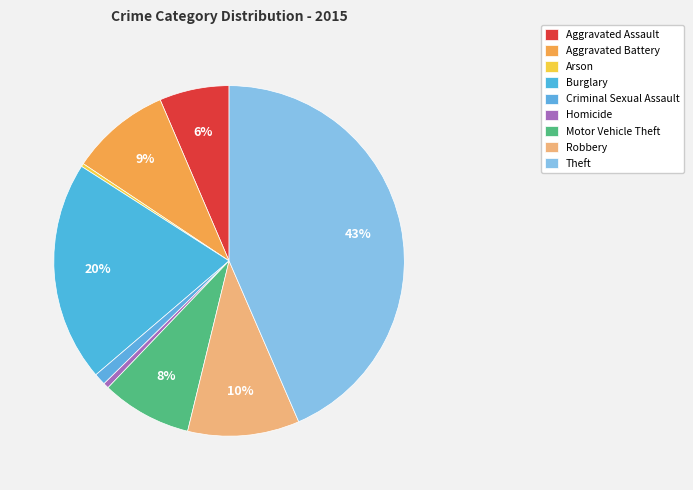

What is the ratio of the value at Motor Vehicle Theft to the value at Arson?

28.5